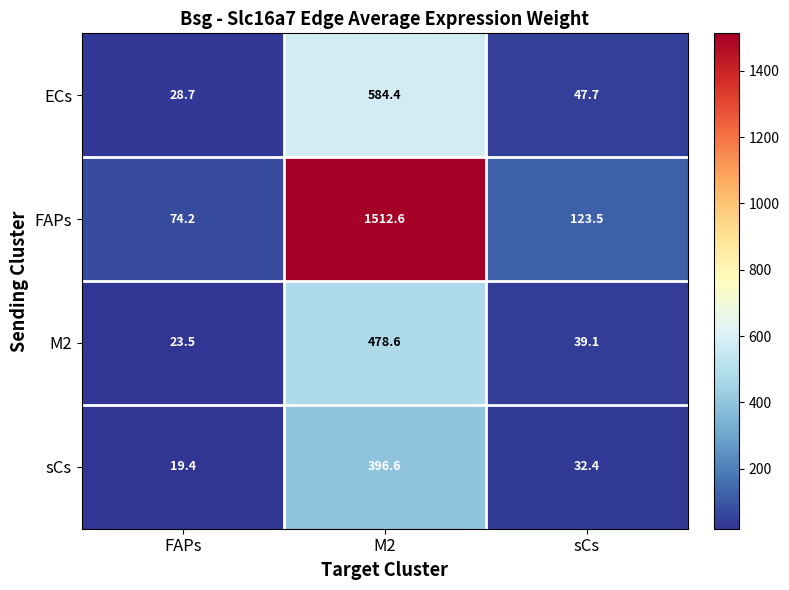

Between M2 and sCs, which series saw the biggest shift?

FAPs